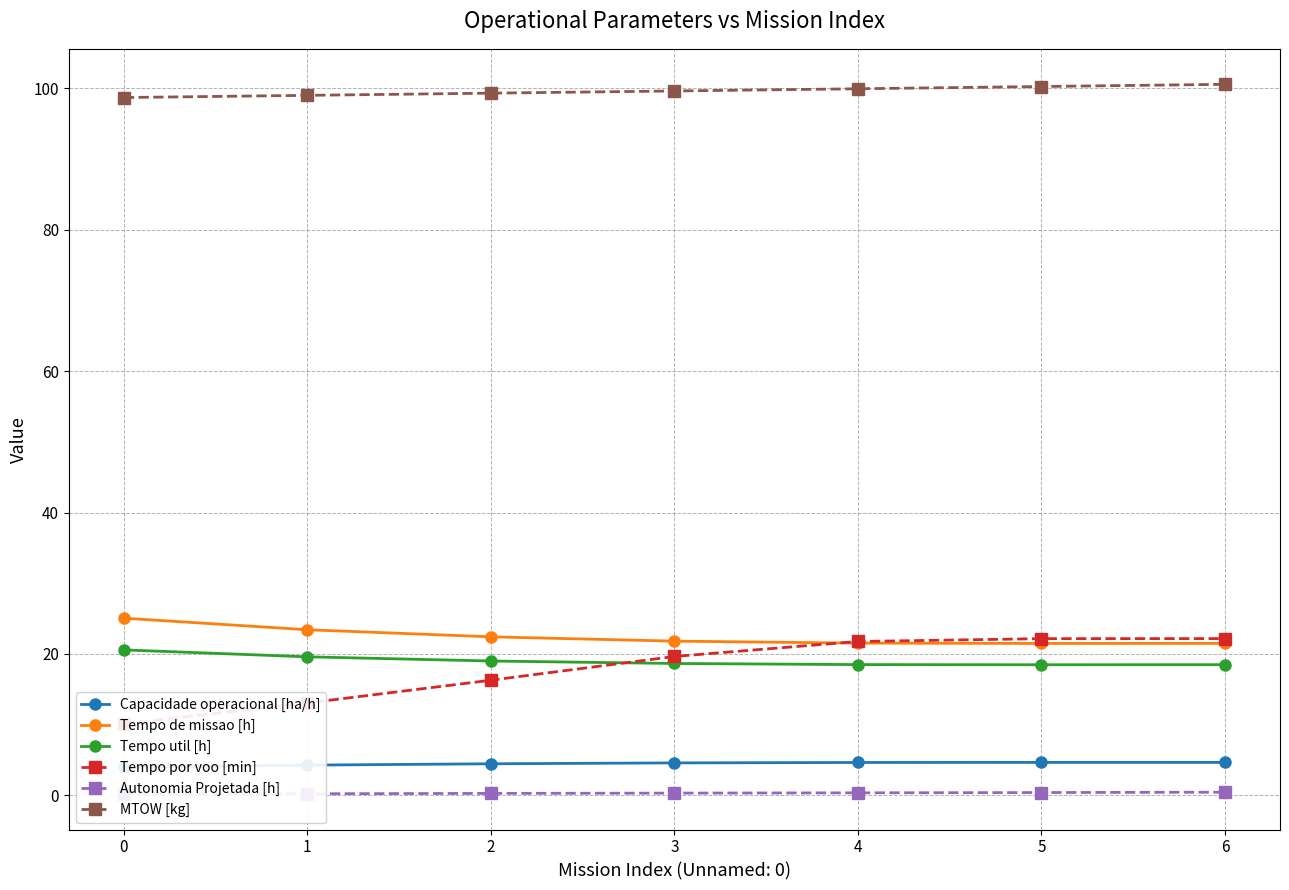

What is the maximum value for Tempo de missao [h]?

25.1